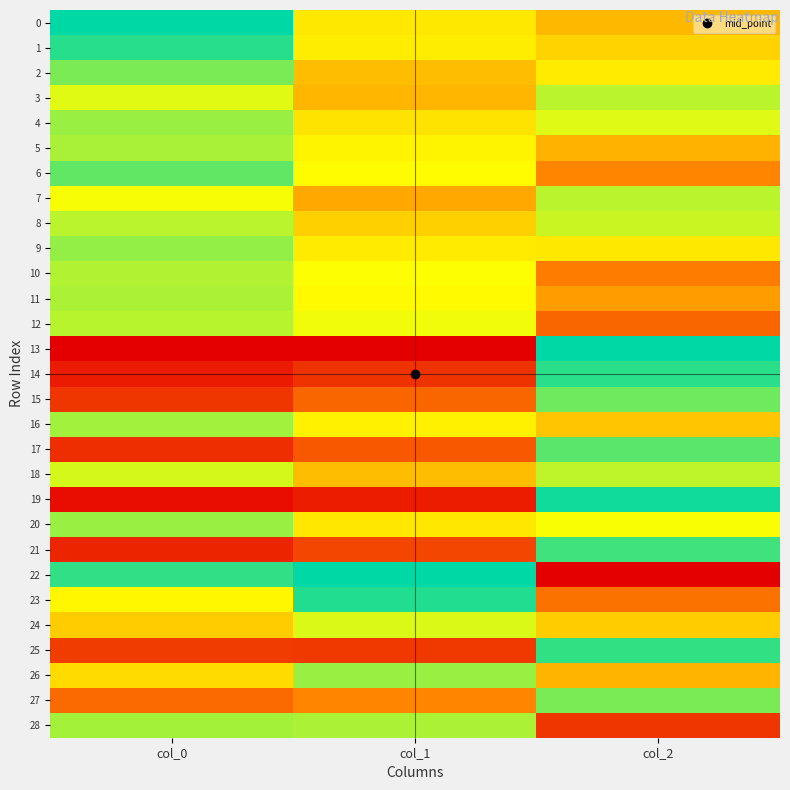

What is the spread (max minus min) of values at col_1?

1.0